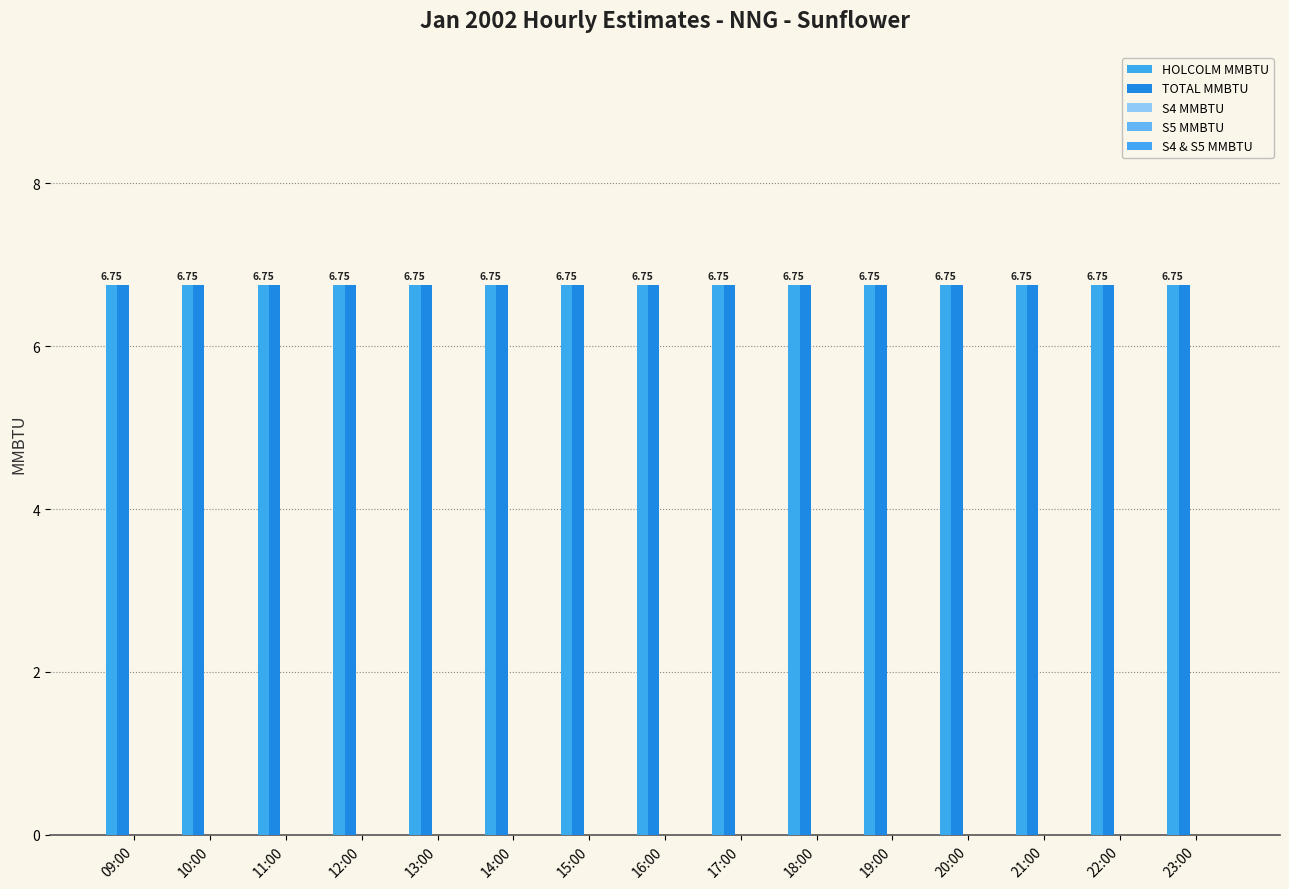

What position from the left is 15:00?

7